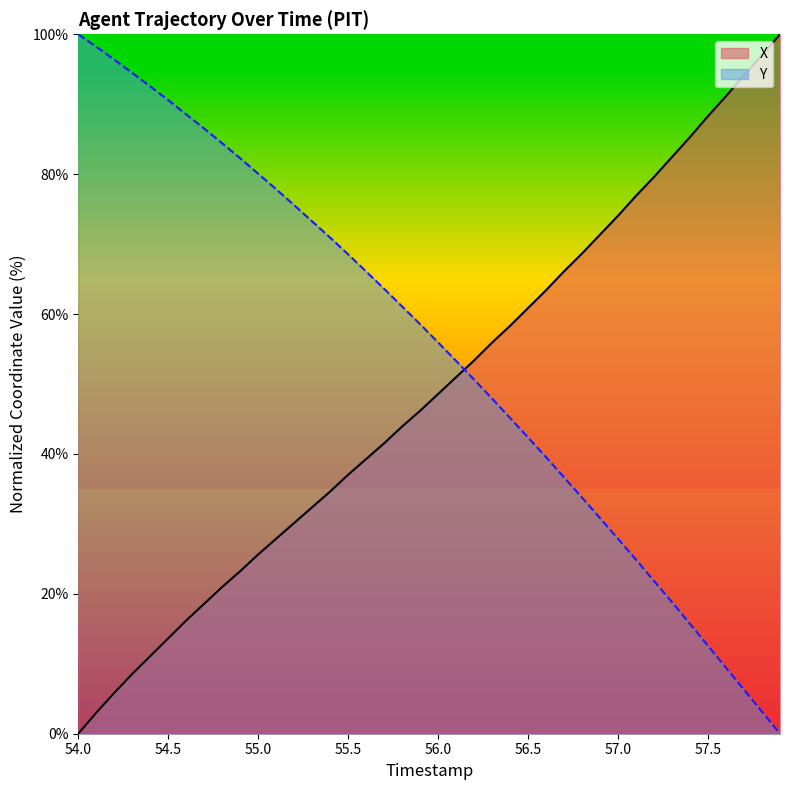

What is the label of the 31st point from the left?

57.0